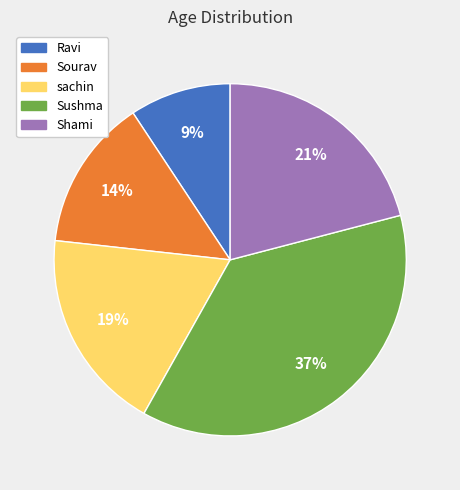

Is the sum of Ravi and Sushma greater than half?

No